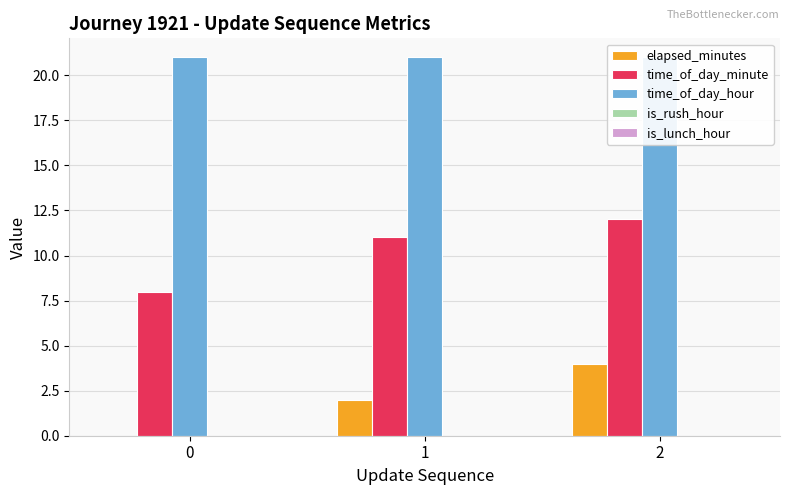

Which has a higher value, 0 or 1?

1